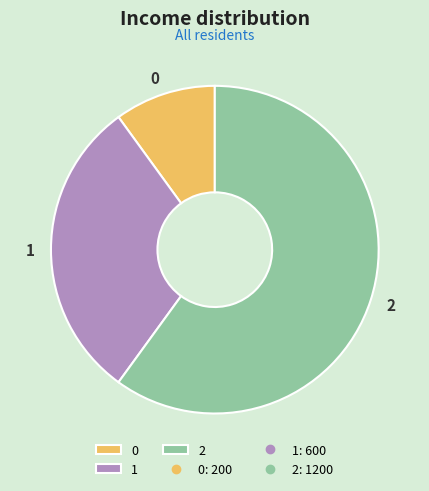

Count the number of slices in the pie.

3